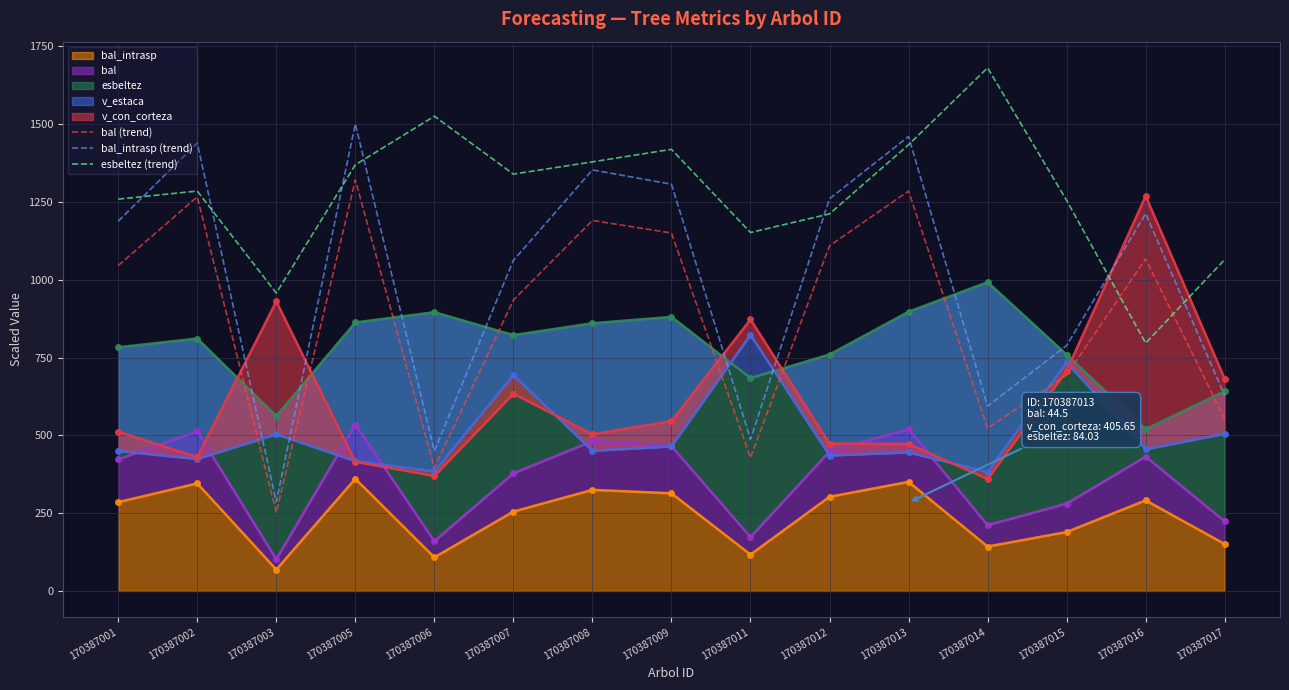

At which category is the sum across all series the highest?

170387005